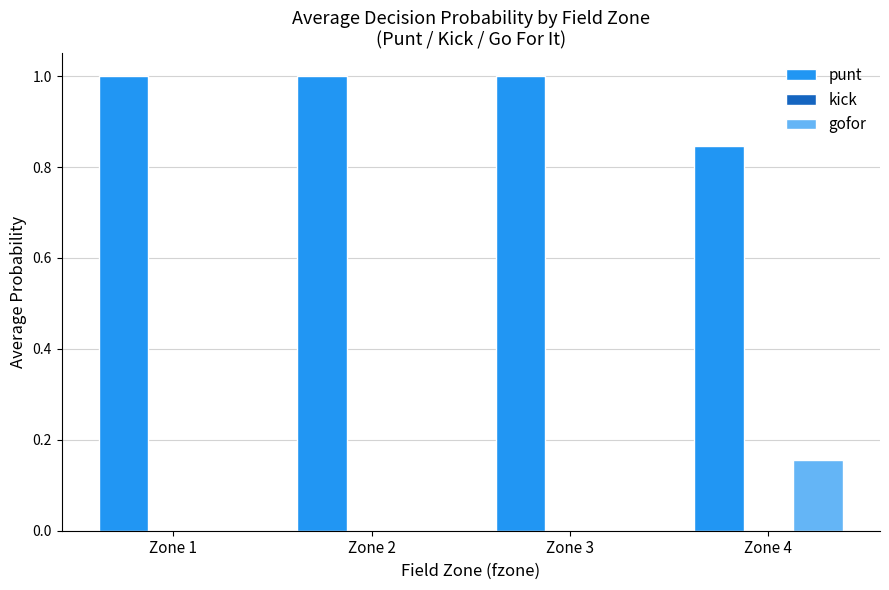

The gofor series shows 0.1 at Zone 2. True or false?

False